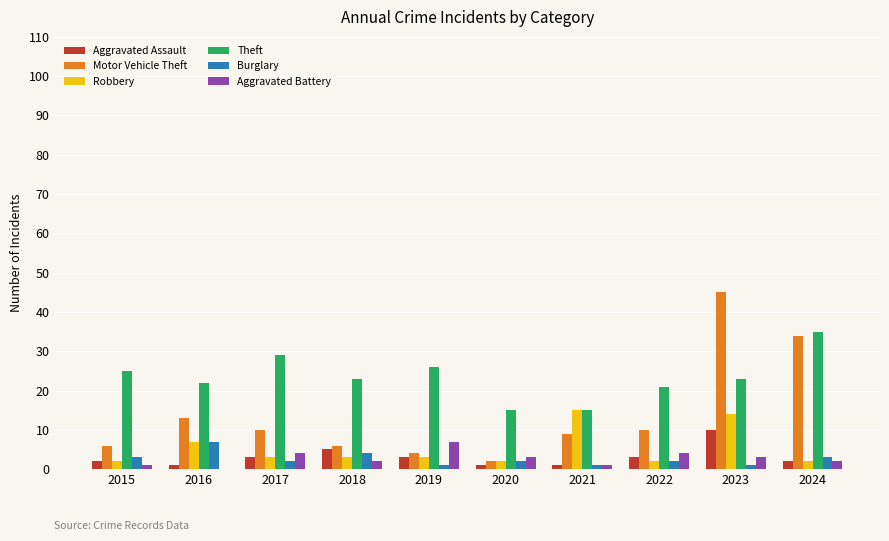

Reading left to right, list all the values displayed in this chart.

Aggravated Assault: 2015=2	2016=1	2017=3	2018=5	2019=3	2020=1	2021=1	2022=3	2023=10	2024=2
Motor Vehicle Theft: 2015=6	2016=13	2017=10	2018=6	2019=4	2020=2	2021=9	2022=10	2023=45	2024=34
Robbery: 2015=2	2016=7	2017=3	2018=3	2019=3	2020=2	2021=15	2022=2	2023=14	2024=2
Theft: 2015=25	2016=22	2017=29	2018=23	2019=26	2020=15	2021=15	2022=21	2023=23	2024=35
Burglary: 2015=3	2016=7	2017=2	2018=4	2019=1	2020=2	2021=1	2022=2	2023=1	2024=3
Aggravated Battery: 2015=1	2016=0	2017=4	2018=2	2019=7	2020=3	2021=1	2022=4	2023=3	2024=2